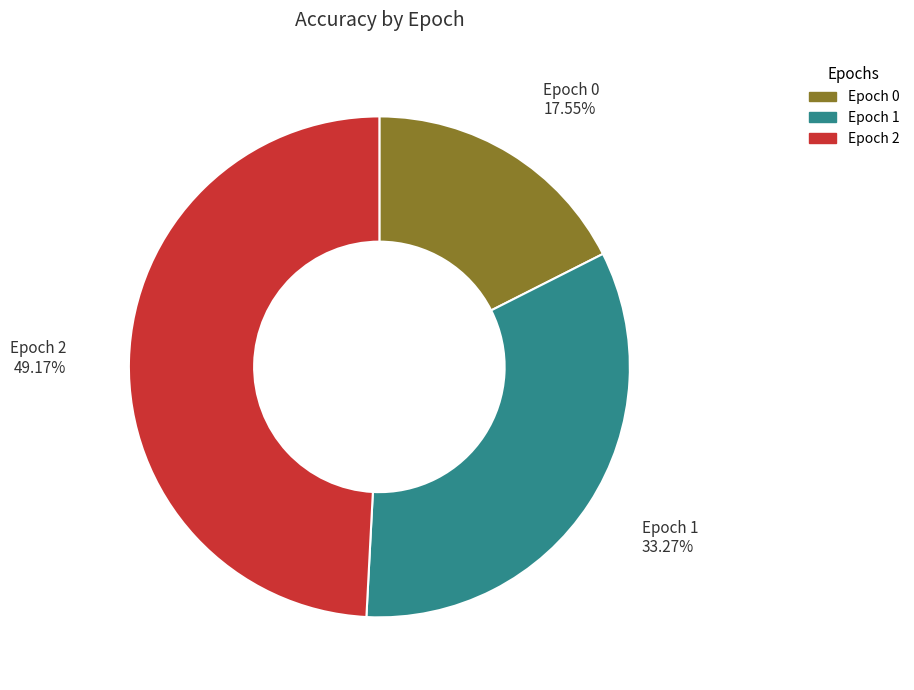

Rank the categories by value from highest to lowest.

Epoch 2 49.17%, Epoch 1 33.27%, Epoch 0 17.55%